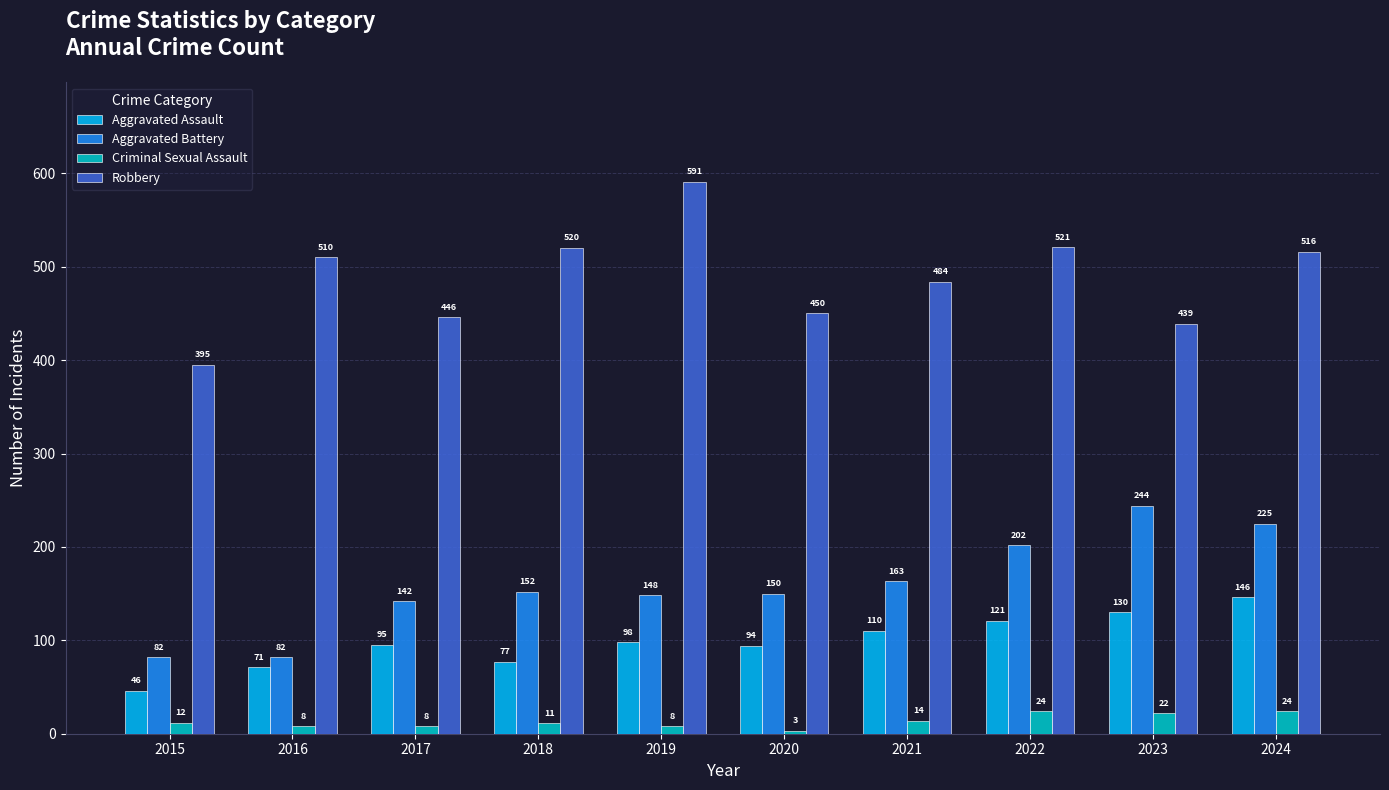

What is the value of the Robbery bar at the 5th from the left?

591